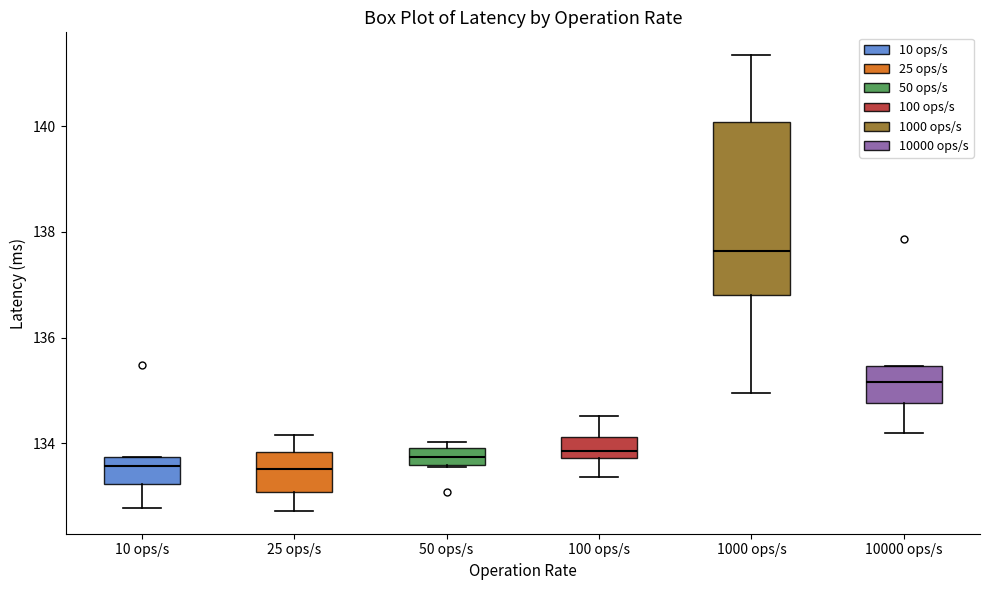

Reading left to right, transcribe this box plot: for each box, give where its median line is, the range the box spans, and where its two whiskers end, as read against the y-axis. The values are not printed on the chart, so give them approximately, as read against the axis.

10 ops/s: median 133.6, box 133.2 to 133.8, whiskers 132.8 to 133.8
25 ops/s: median 133.6, box 133.0 to 133.8, whiskers 132.8 to 134.2
50 ops/s: median 133.8, box 133.6 to 134.0, whiskers 133.6 to 134.0 (just above the box's upper edge)
100 ops/s: median 133.8 (just above the box's lower edge), box 133.8 to 134.2, whiskers 133.4 to 134.6
1000 ops/s: median 137.6, box 136.8 to 140.0, whiskers 135.0 to 141.4
10000 ops/s: median 135.2, box 134.8 to 135.4, whiskers 134.2 to 135.4